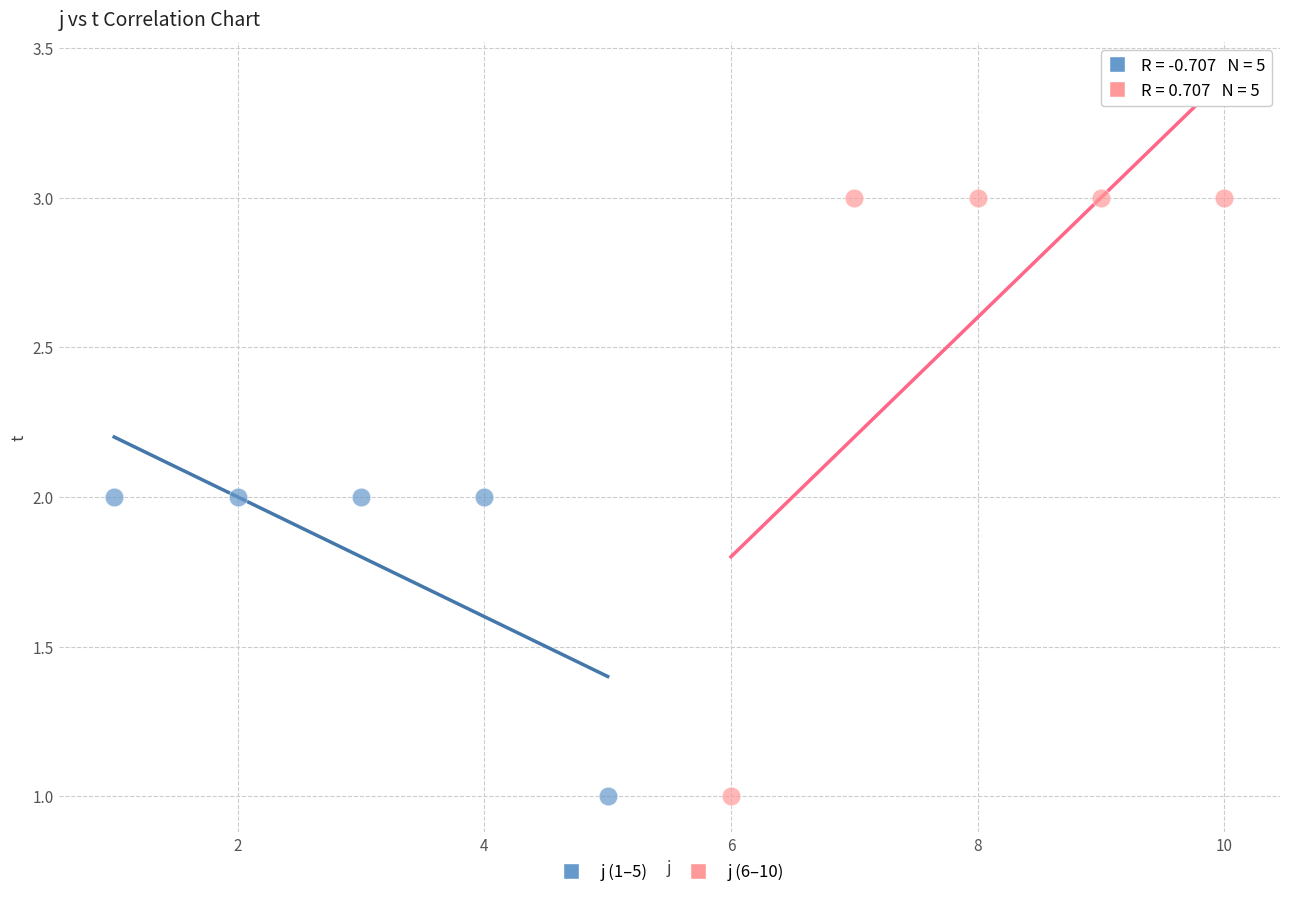

Which series contains the highest Y value?

j (6–10)